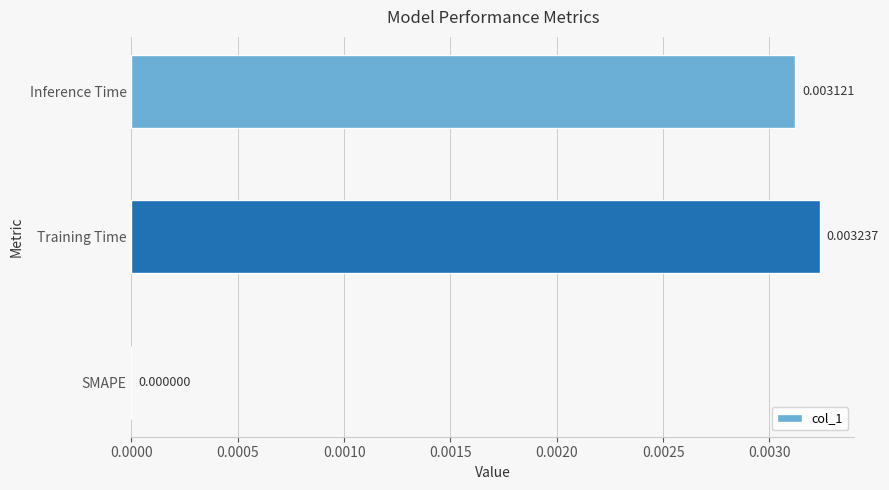

Between Training Time and SMAPE, which is larger?

Training Time